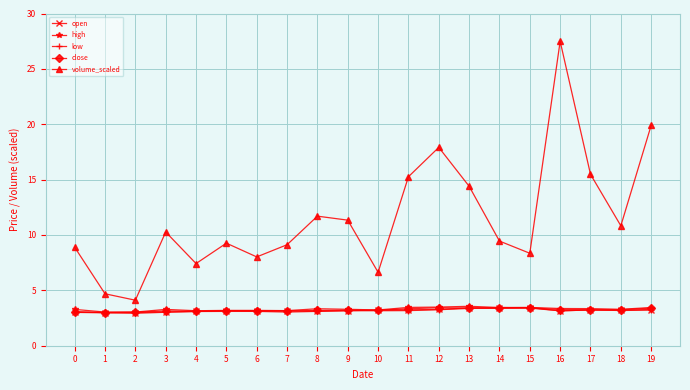

The open series shows 3.3 at 12. True or false?

True